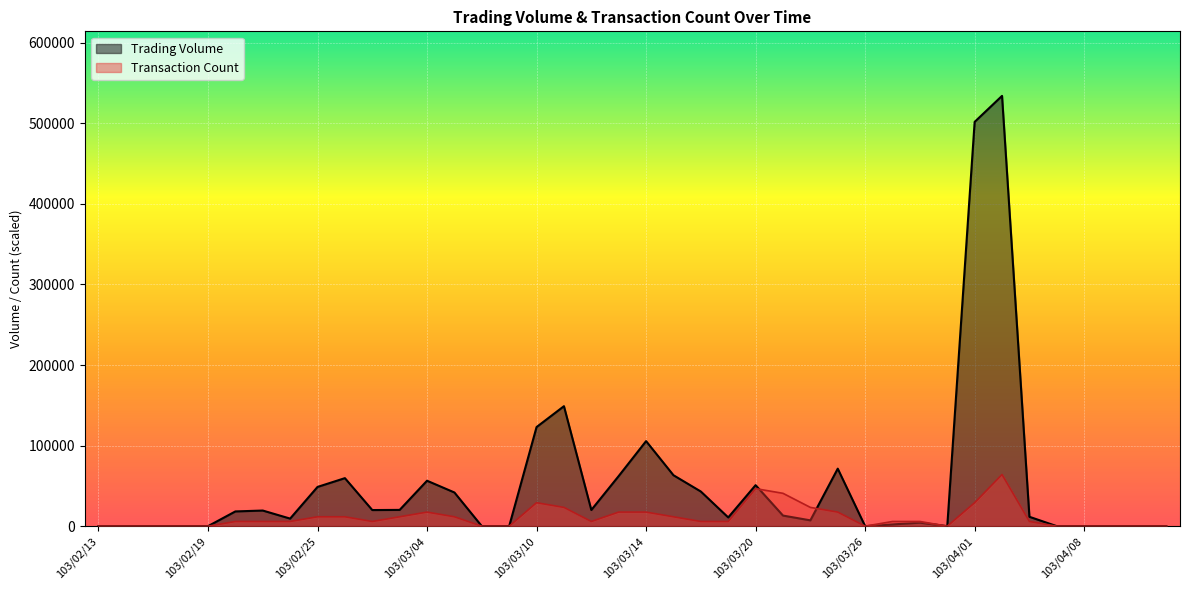

How many interior local valleys does the Trading Volume series have?

7